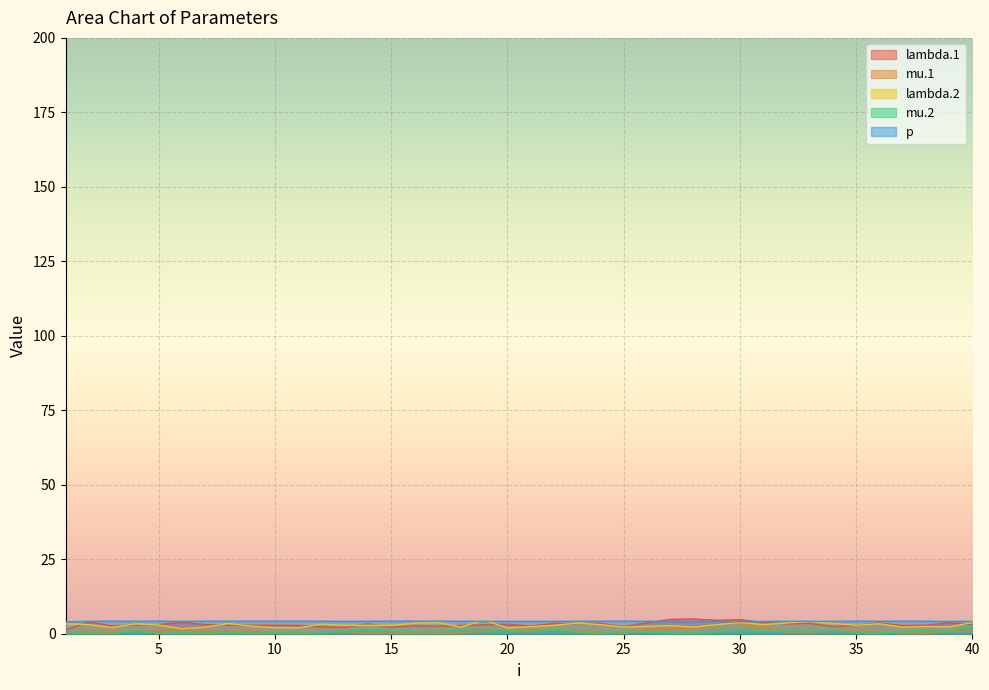

True or false: lambda.1 and mu.1 cross at least once.

False